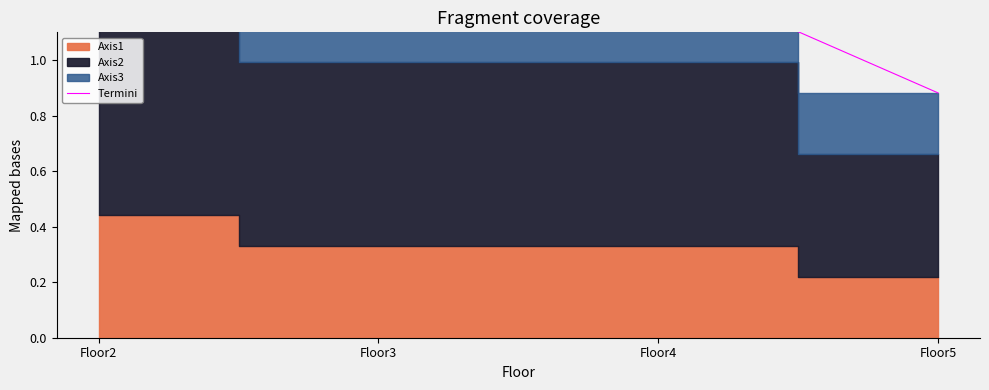

What is the difference between the maximum and minimum values?

0.9